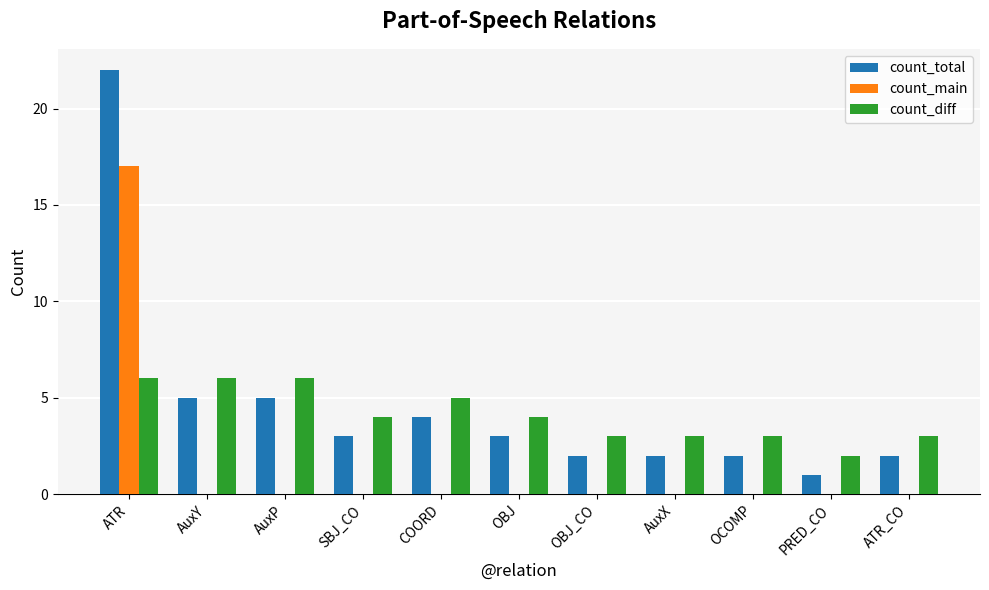

Is the value of count_main at AuxY greater than the value of count_total at ATR_CO?

No